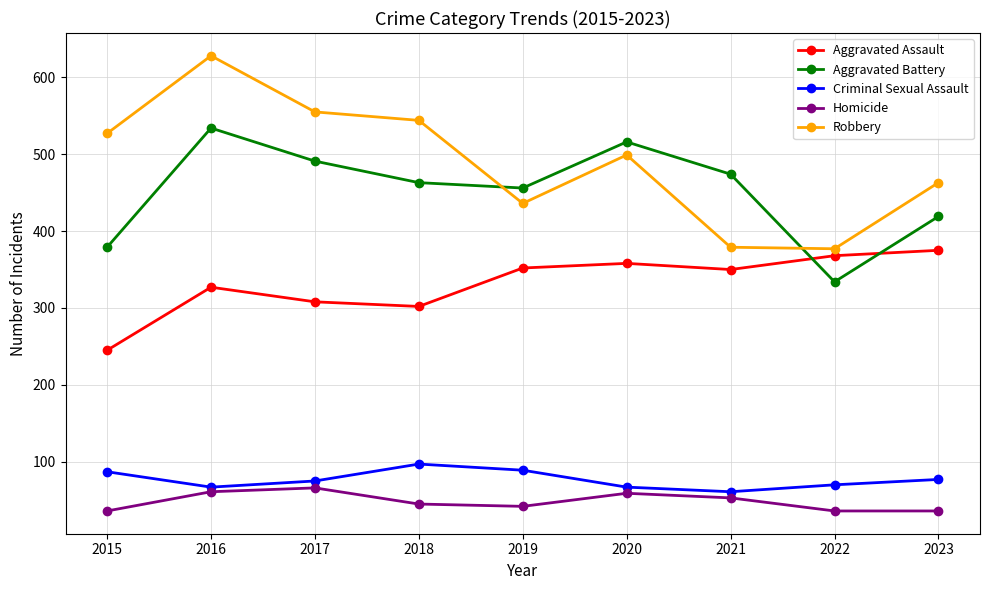

Is the value of Aggravated Battery at 2021 greater than the value of Aggravated Assault at 2021?

Yes